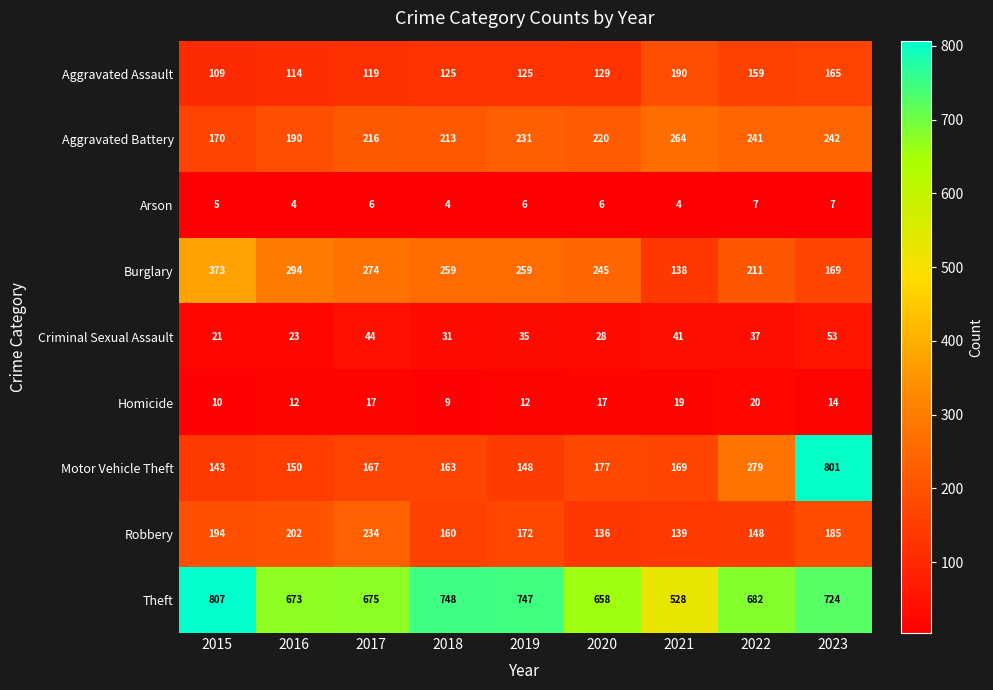

At how many categories does at least one series exceed 410?

9